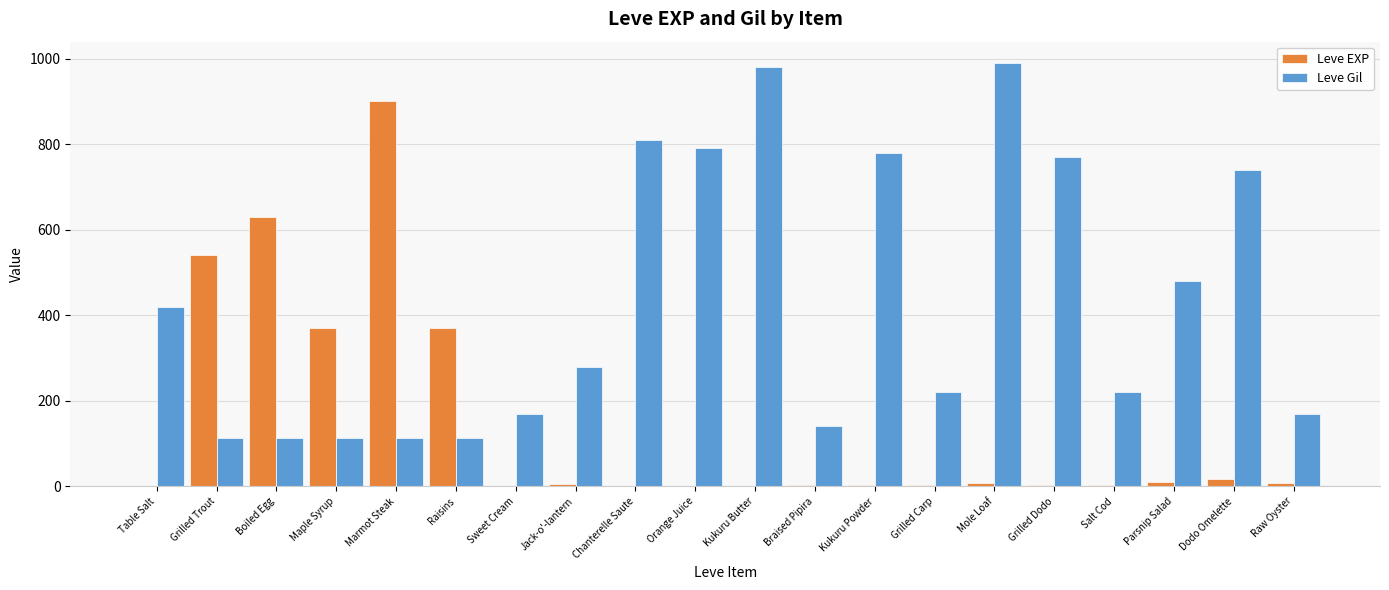

Is the value of Leve Gil at Marmot Steak greater than the value of Leve EXP at Marmot Steak?

No